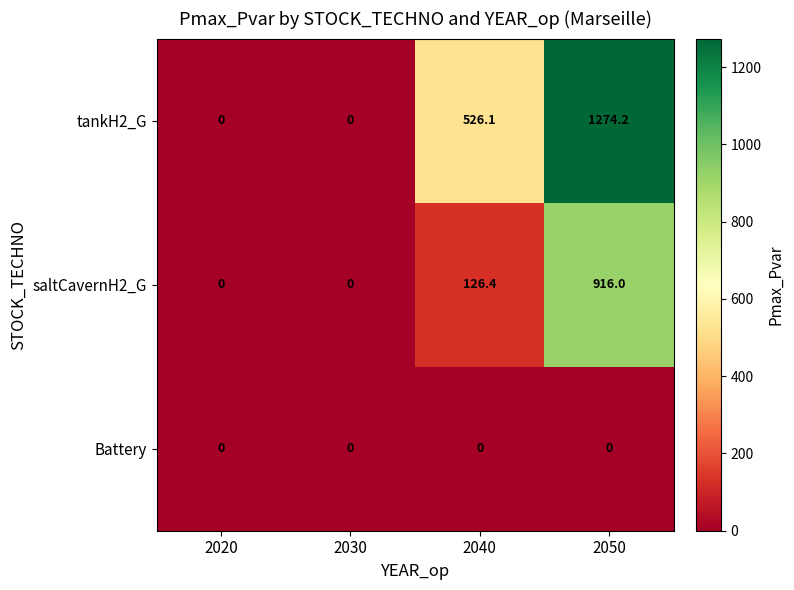

True or false: tankH2_G has a value of 2062.4 at 2050.

False